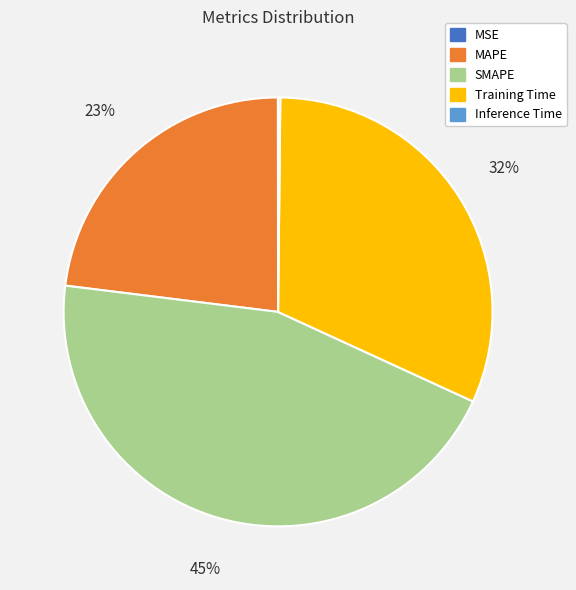

The Training Time slice represents 41% of the pie. True or false?

False